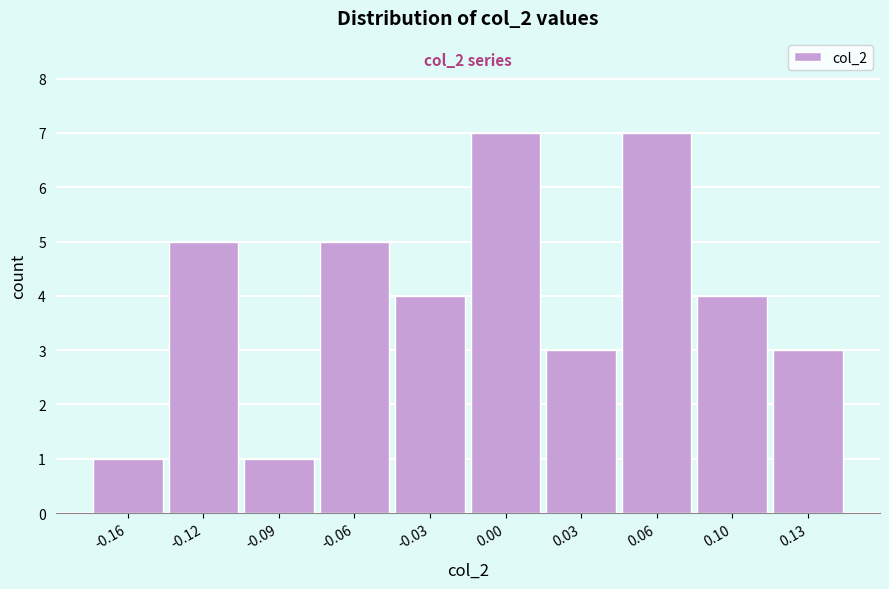

Reading left to right, list all the values displayed in this chart.

1	5	1	5	4	7	3	7	4	3